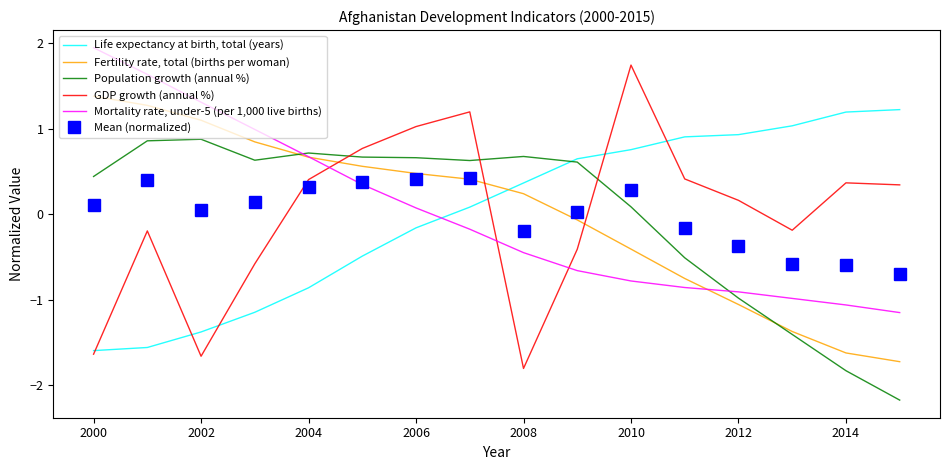

What are all the series names shown in the legend?

Life expectancy at birth, total (years), Fertility rate, total (births per woman), Population growth (annual %), GDP growth (annual %), Mortality rate, under-5 (per 1,000 live births), Mean (normalized)